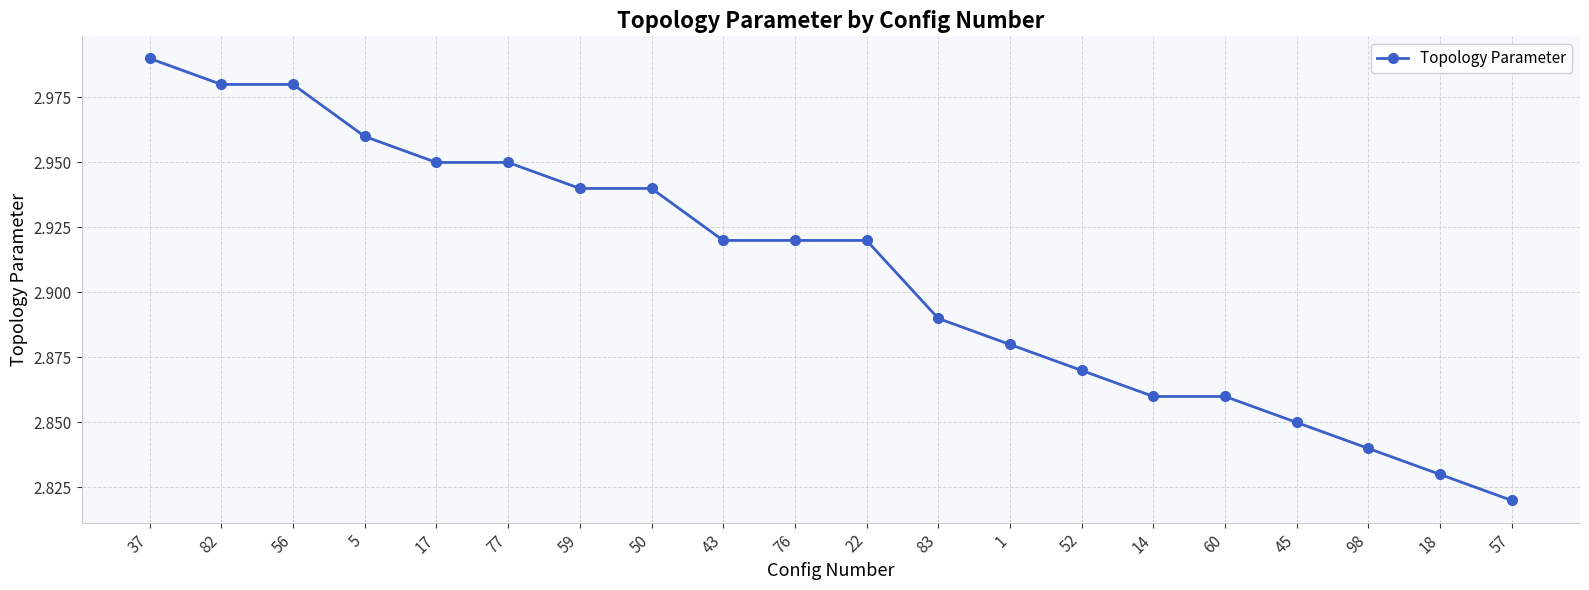

The chart shows a value of 1.1 at 14. True or false?

False